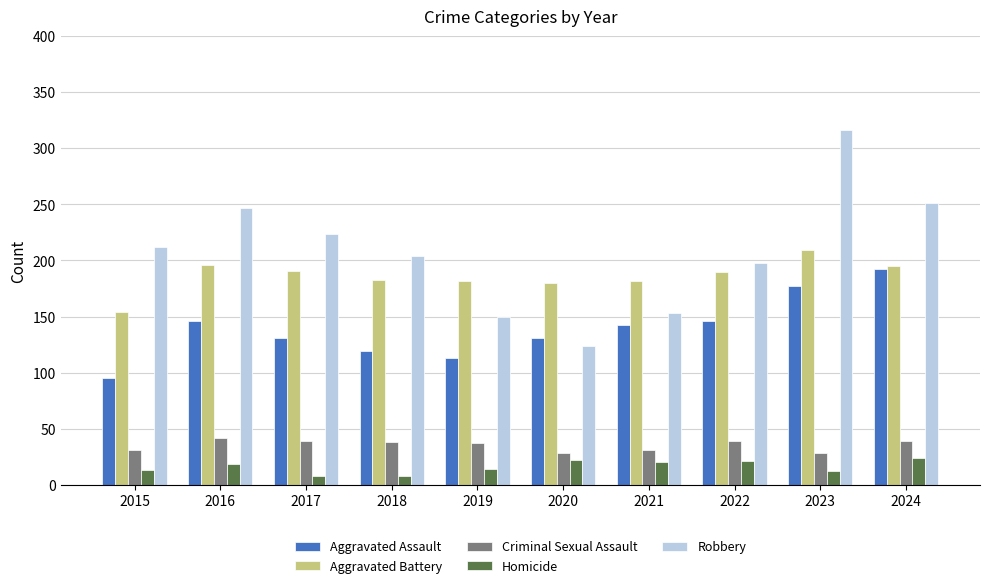

What is the spread (max minus min) of values at 2021?

162